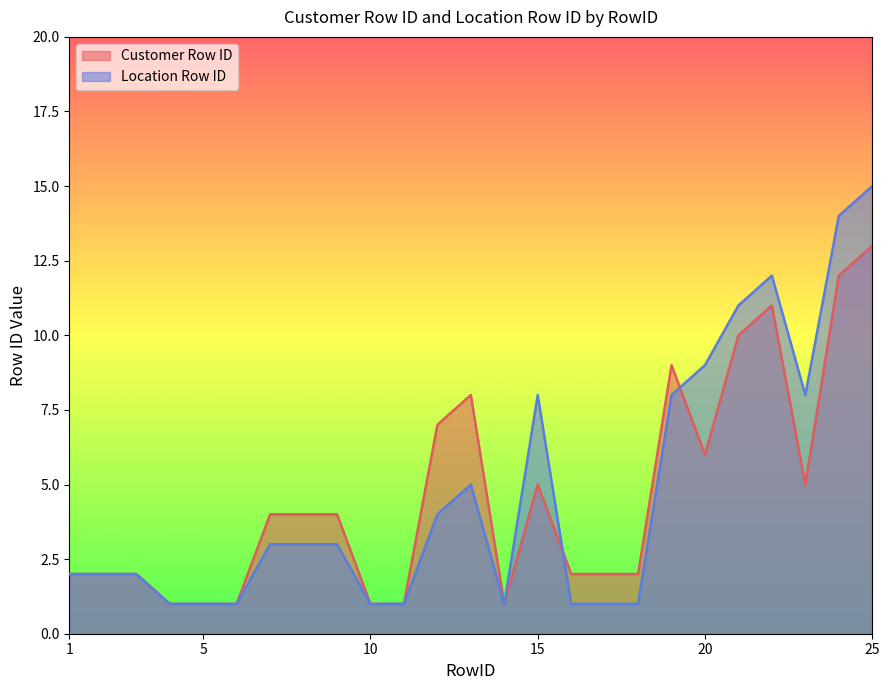

Is it true that Customer Row ID equals 2 at 3?

True